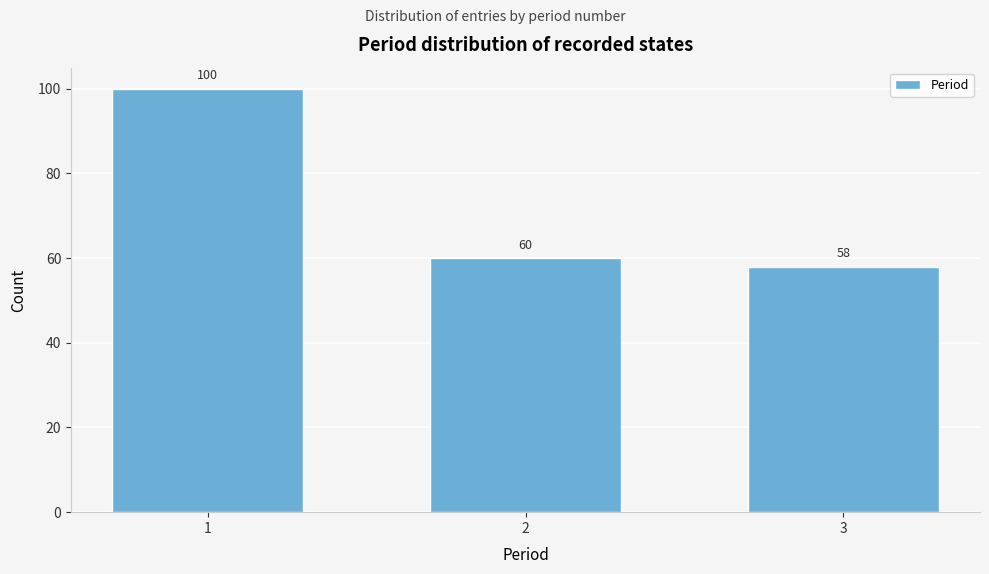

Reading left to right, extract all data points from this chart.

1=100	2=60	3=58